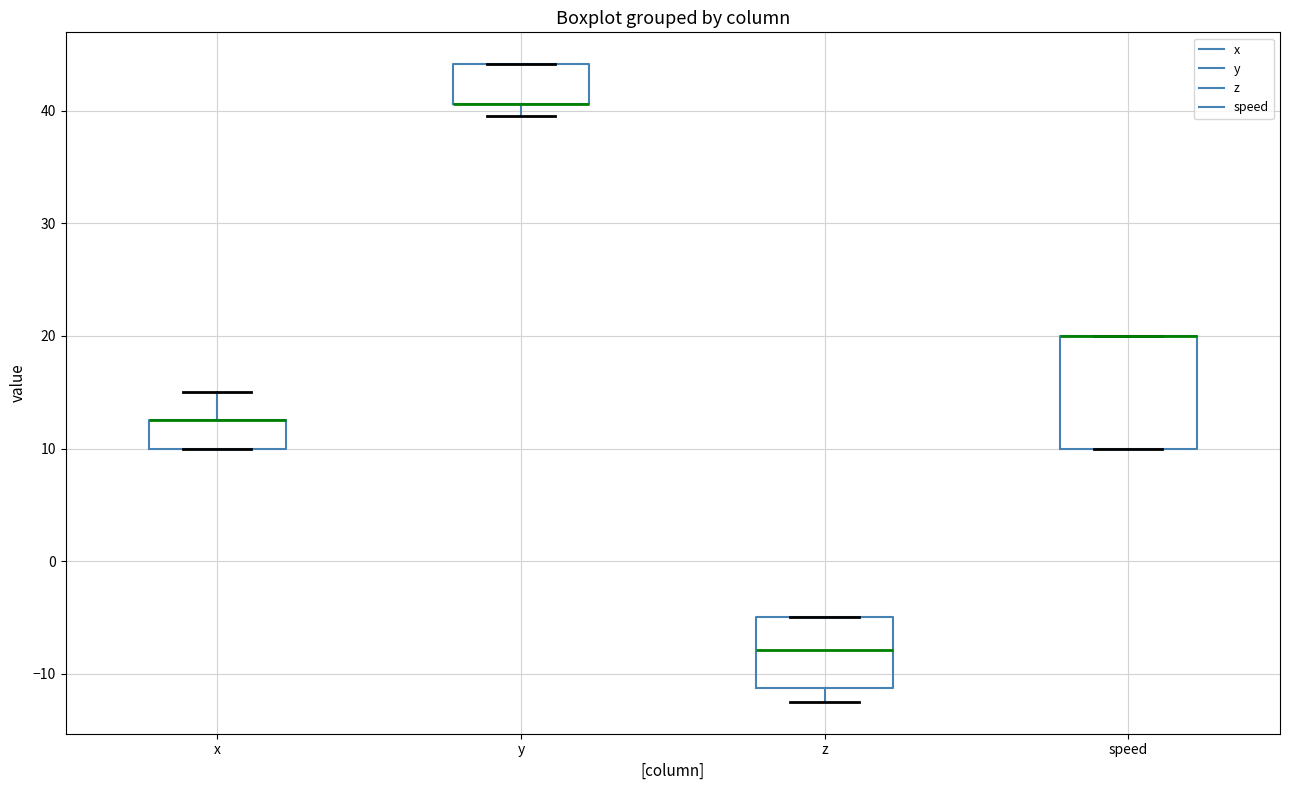

Where is the upper edge of the box for speed on the y-axis? The values are not printed on the chart, so give them approximately, as read against the axis.

20